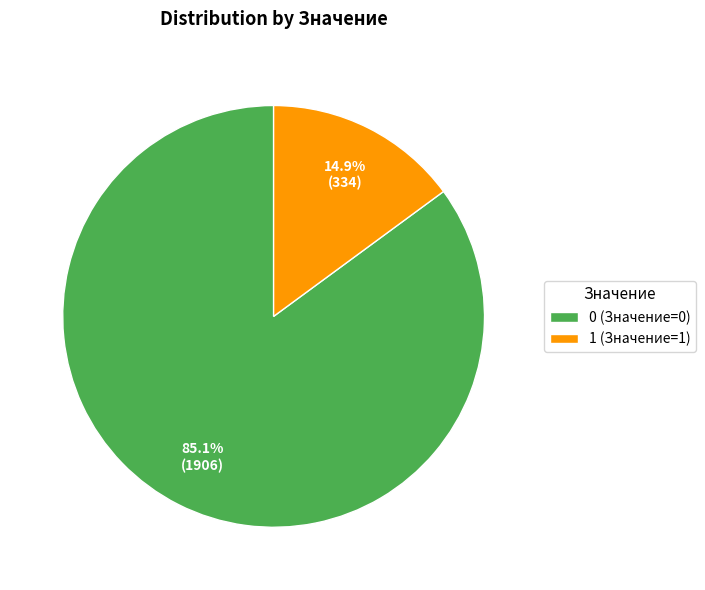

How many slices are in this pie chart?

2